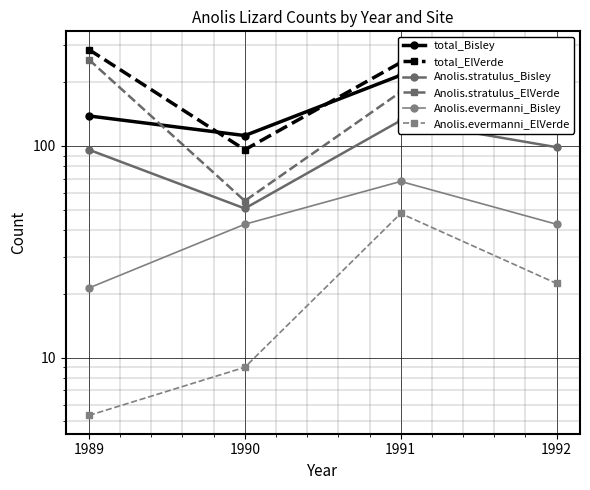

Where does the Anolis.stratulus_Bisley series first go above 98?

1991